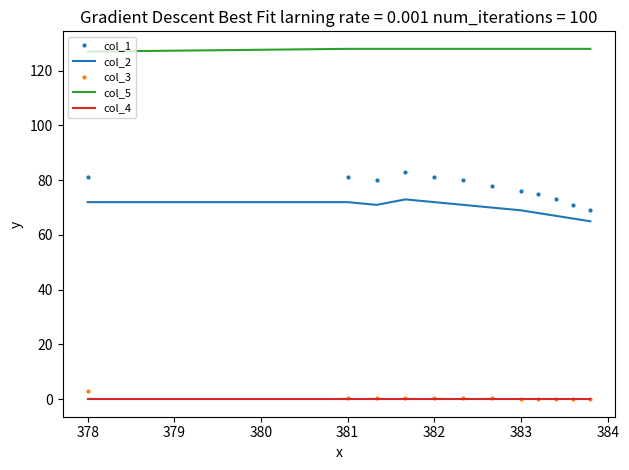

True or false: col_4 and col_5 cross at least once.

False